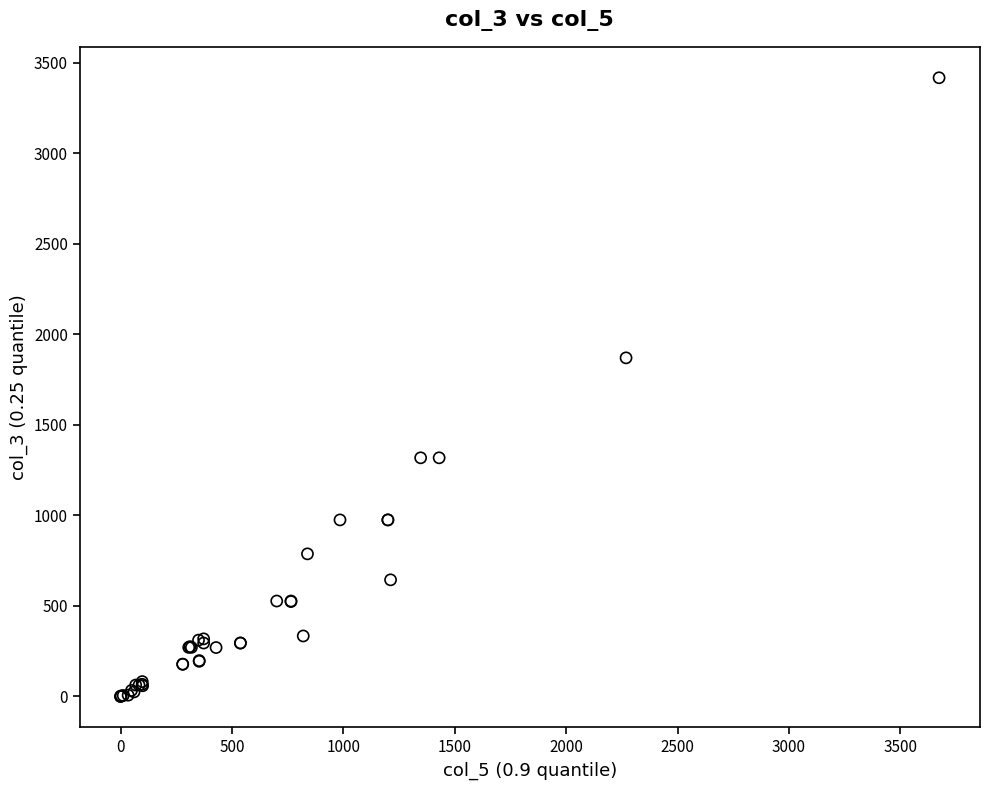

What Y value in the scatter plot is closest to 1708?

1870.0